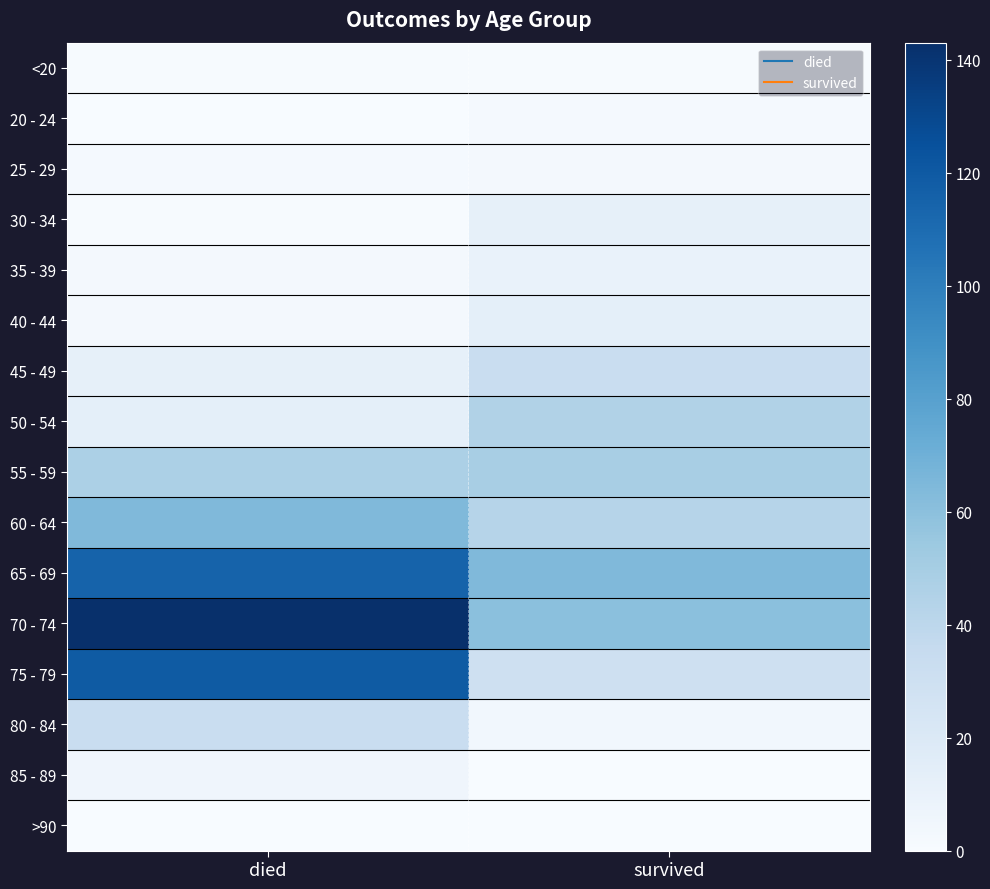

List the series in order of their peak value, highest first.

70 - 74, 75 - 79, 65 - 69, 60 - 64, 55 - 59, 50 - 54, 45 - 49, 80 - 84, 40 - 44, 30 - 34, 35 - 39, 85 - 89, 25 - 29, 20 - 24, <20, >90